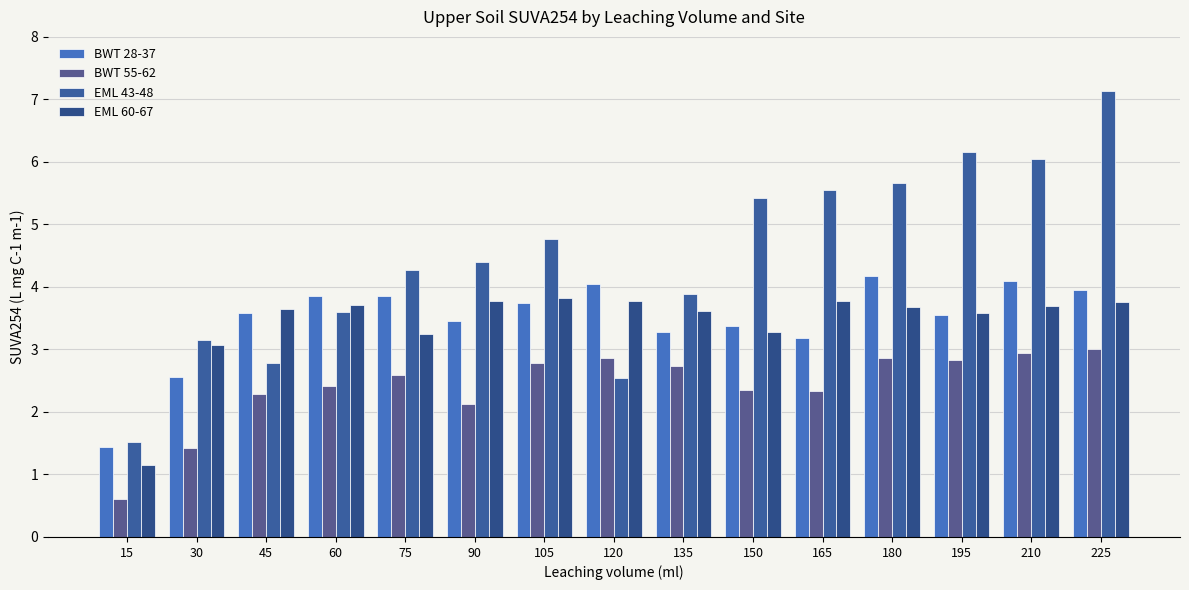

Which series has the widest spread of values?

EML 43-48